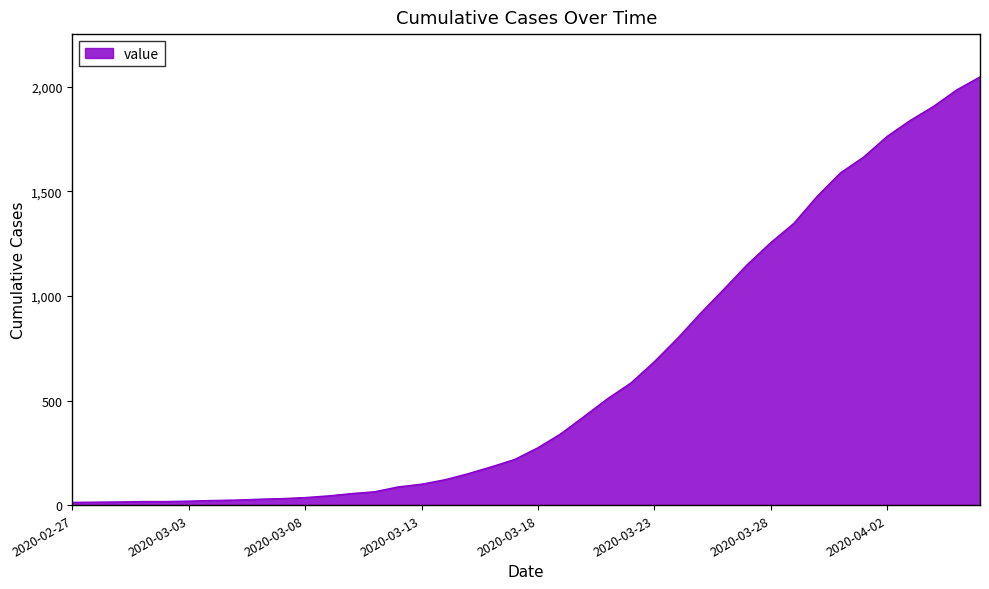

What is the greatest value displayed?

2047